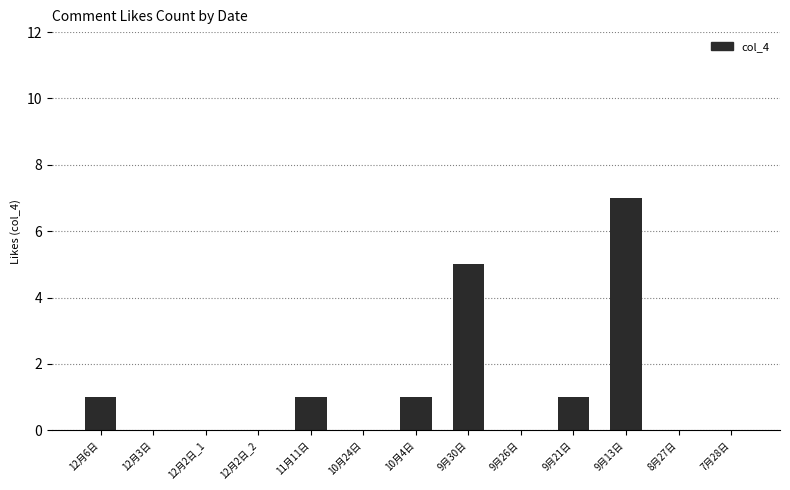

Which category has the highest value across all series?

9月13日